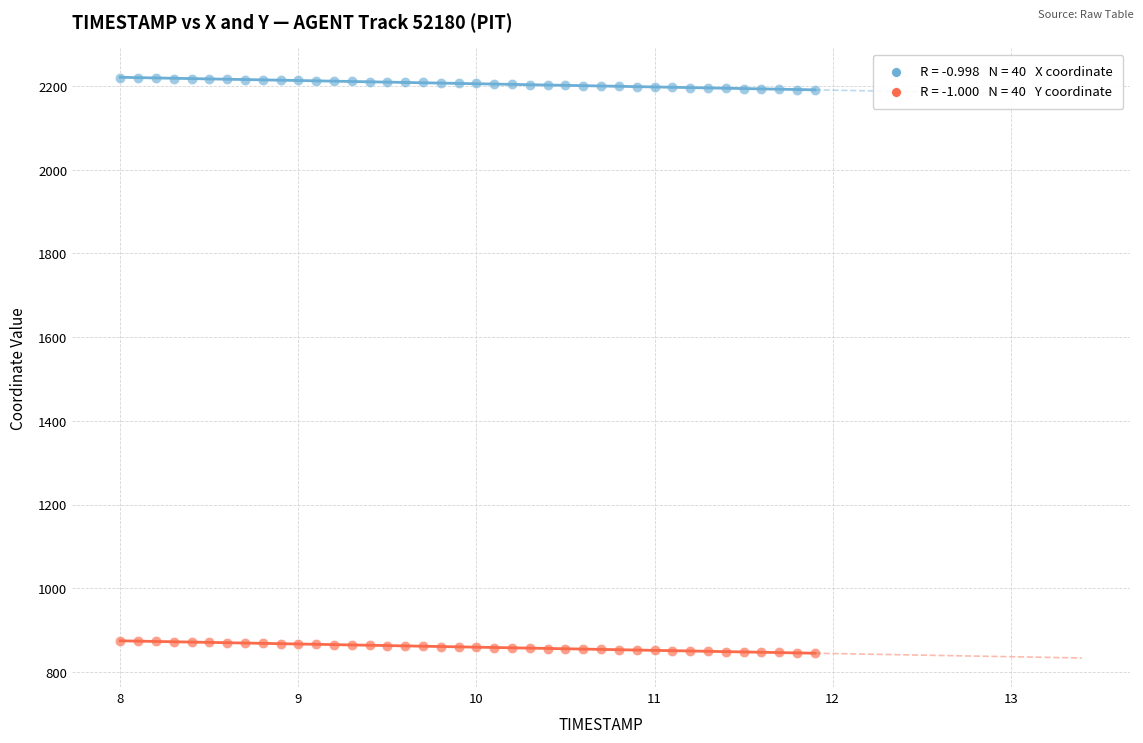

Across all data points, what is the range of X values (max minus min)?

3.9